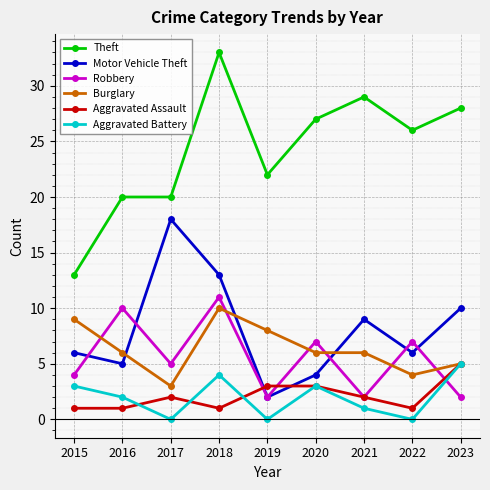

Which series has the largest range (max minus min)?

Theft